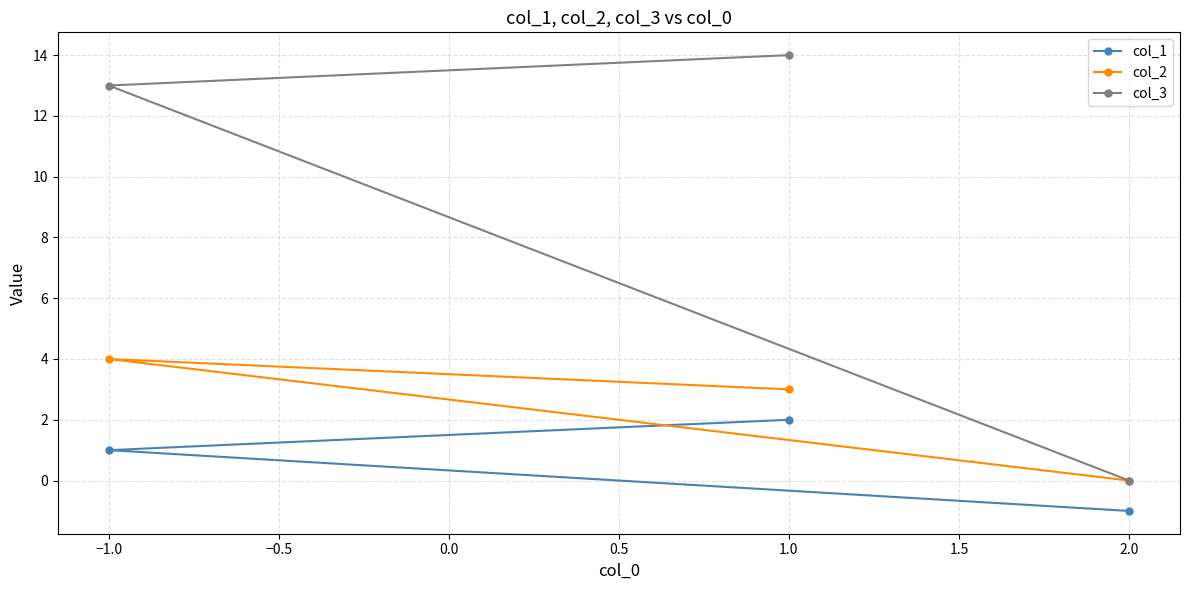

What is the label of the 3rd point from the left?

2.0